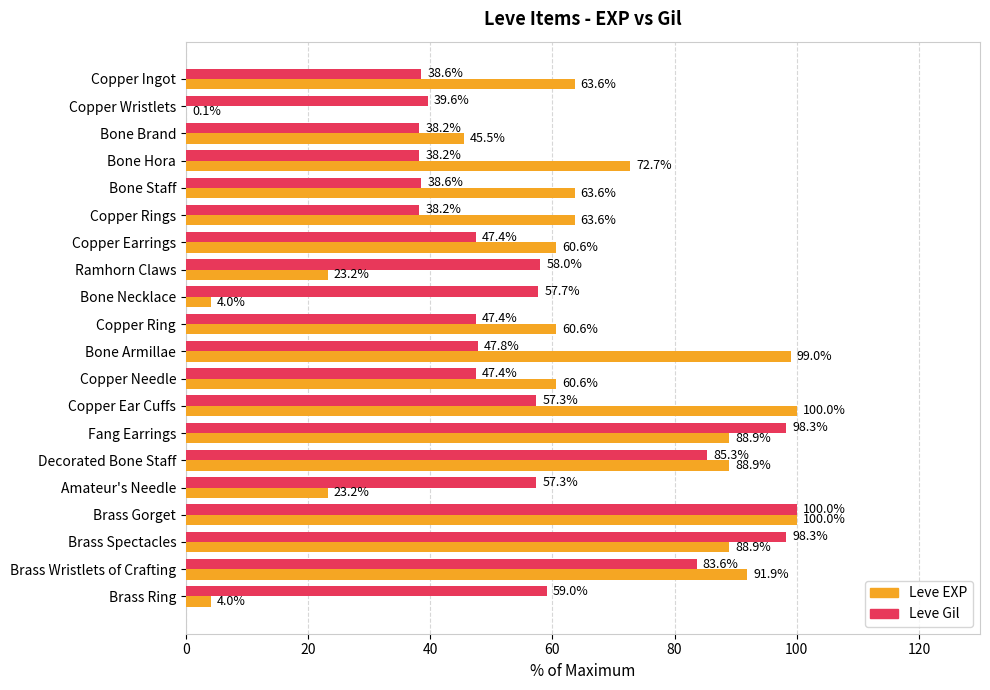

Is the value of Leve EXP at Copper Ingot greater than the value of Leve Gil at Copper Ring?

Yes